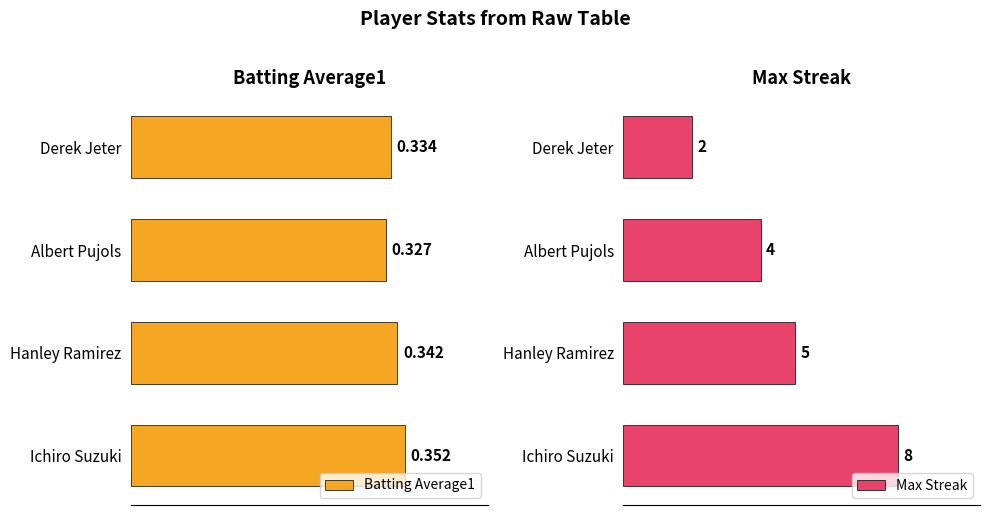

The Batting Average1 series shows 0.3 at Hanley Ramirez. True or false?

True